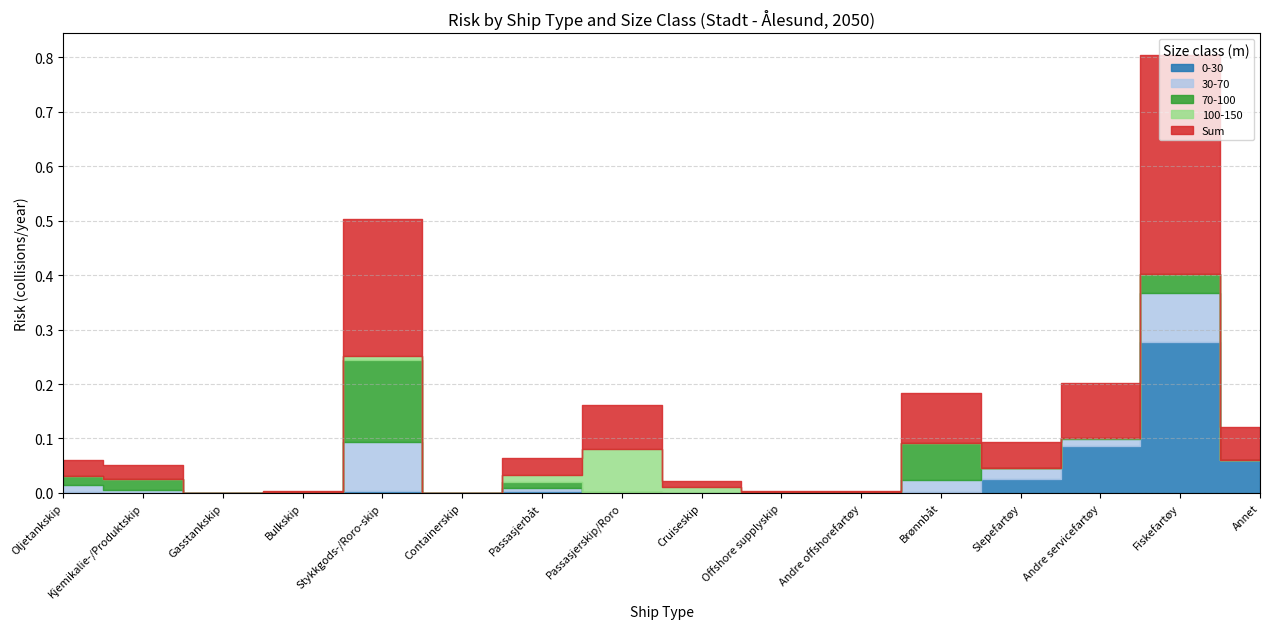

What position from the right is Containerskip?

11